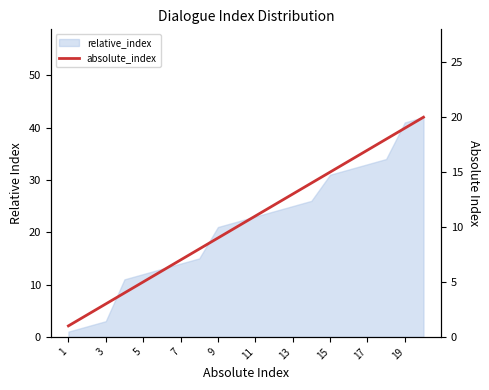

The chart shows a value of 6 at 11. True or false?

True